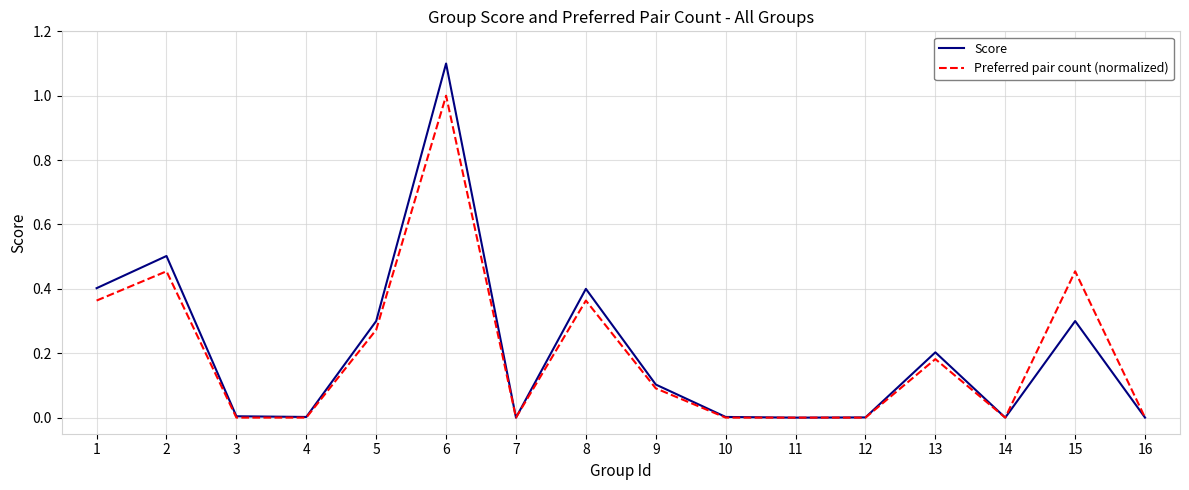

Rank the series at 9 from highest to lowest value.

Score, Preferred pair count (normalized)